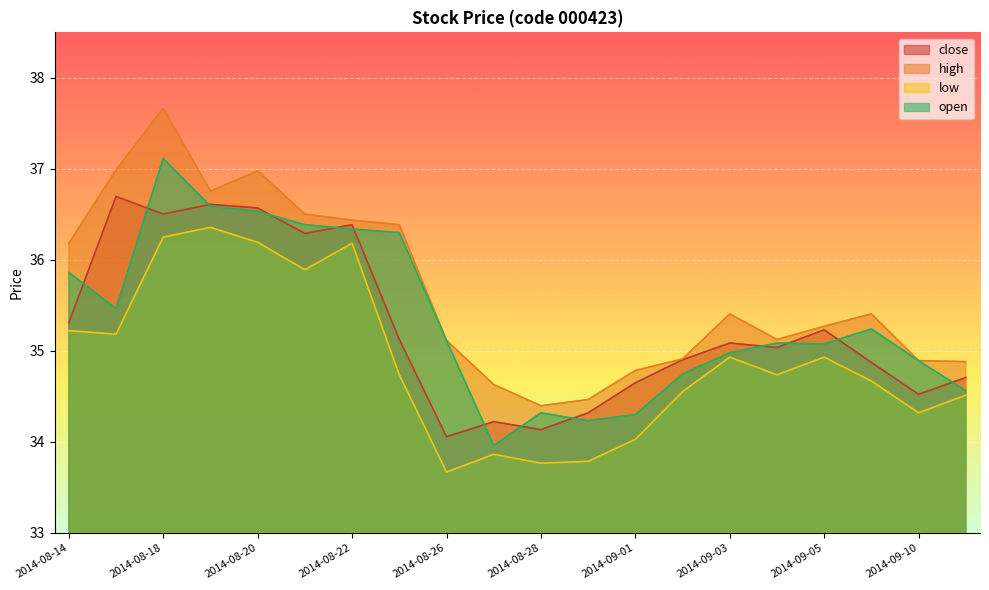

Read the low value at 2014-08-21.

35.9